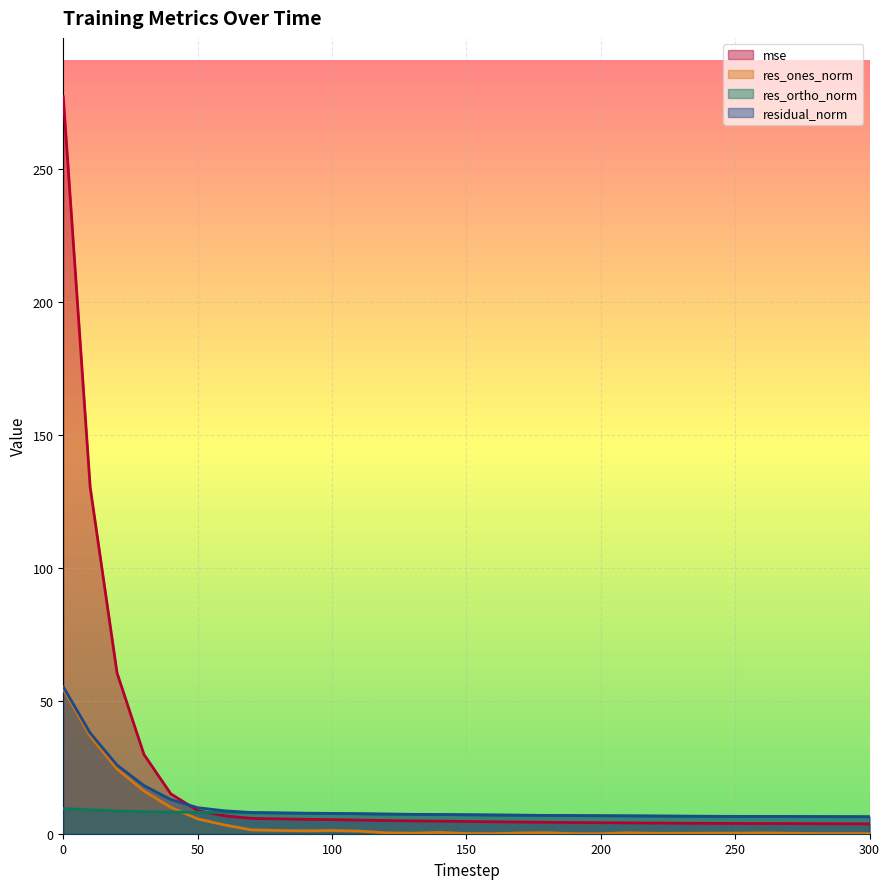

The value of mse at 210 is 4.1. True or false?

True